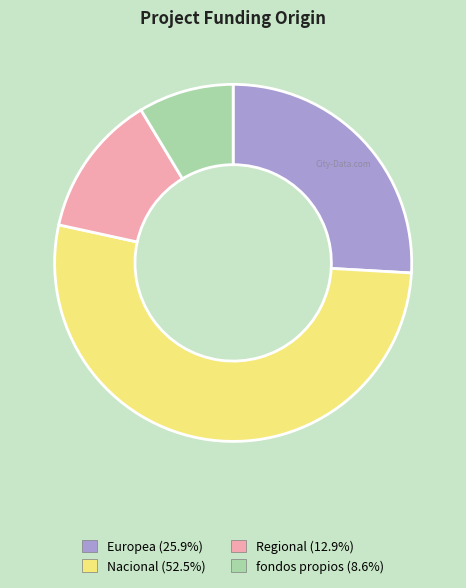

What is the ratio of the value at Europea (25.9%) to the value at Regional (12.9%)?

2.0